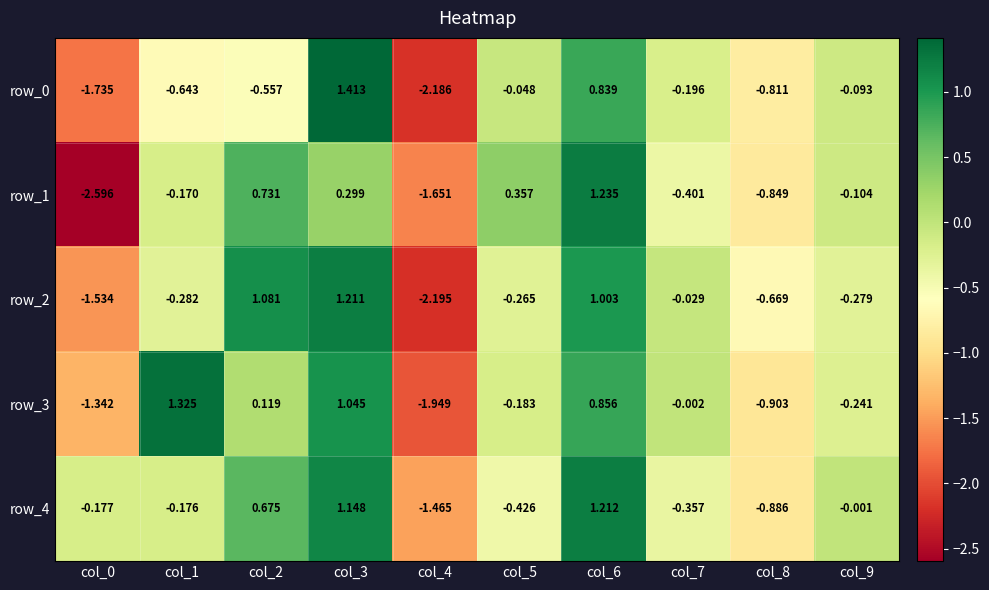

Rank the series at col_2 from lowest to highest value.

row_0, row_3, row_4, row_1, row_2